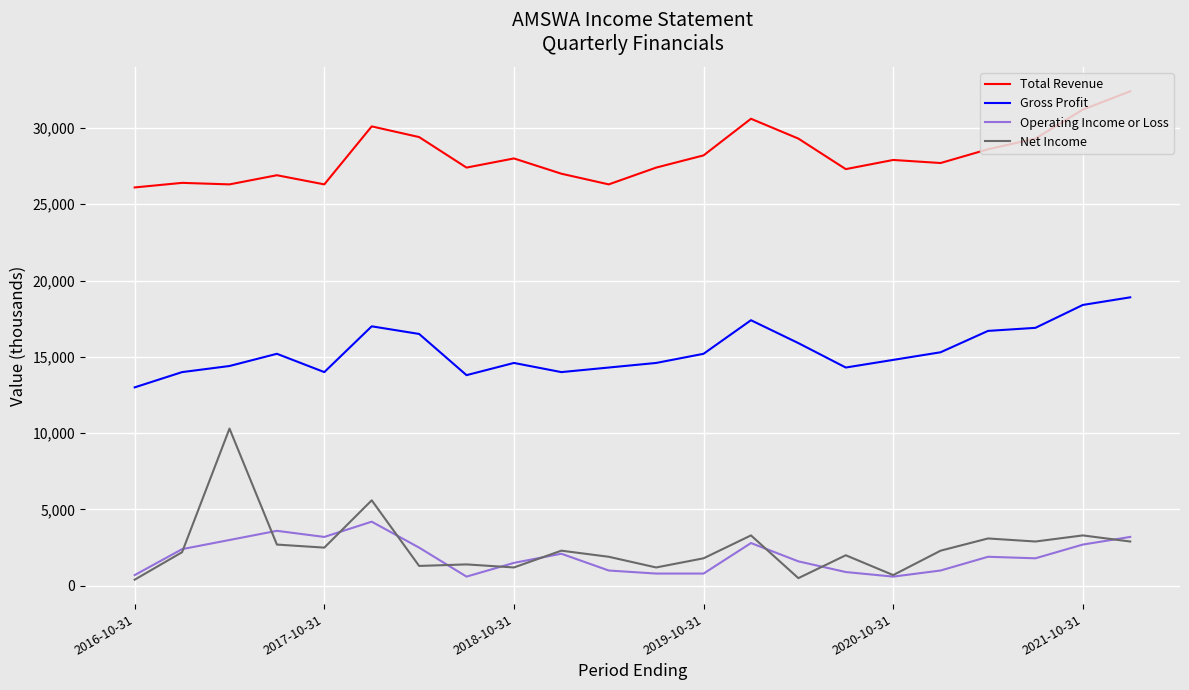

Which series has the largest range (max minus min)?

Net Income